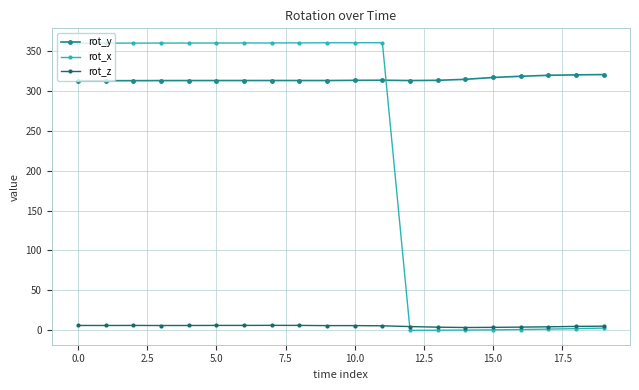

What is the value of the rot_y point at the 18th from the left?

319.2